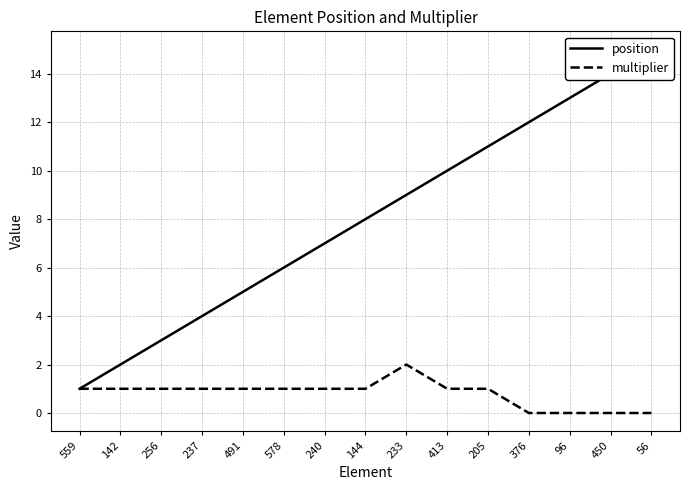

Reading left to right, list all the values displayed in this chart.

position: 559=1	142=2	256=3	237=4	491=5	578=6	240=7	144=8	233=9	413=10	205=11	376=12	96=13	450=14	56=15
multiplier: 559=1	142=1	256=1	237=1	491=1	578=1	240=1	144=1	233=2	413=1	205=1	376=0	96=0	450=0	56=0